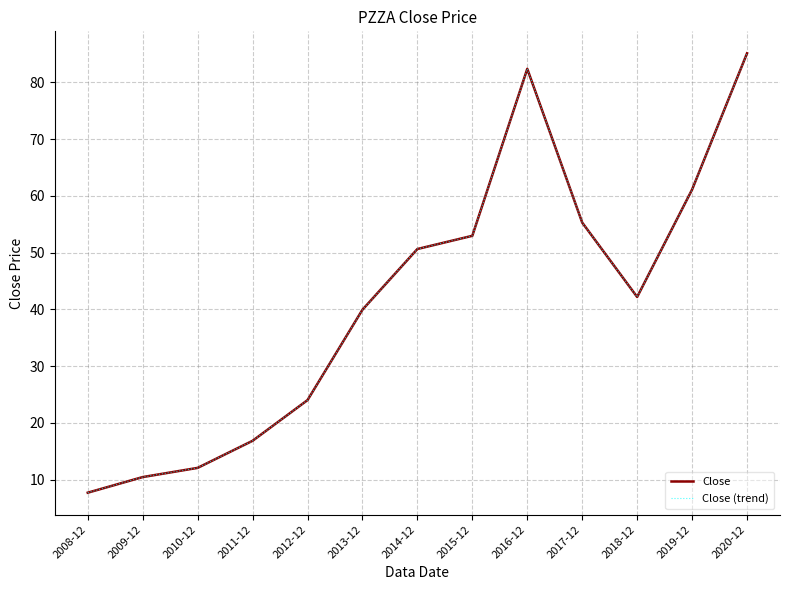

True or false: Close and Close (trend) intersect in this chart.

False